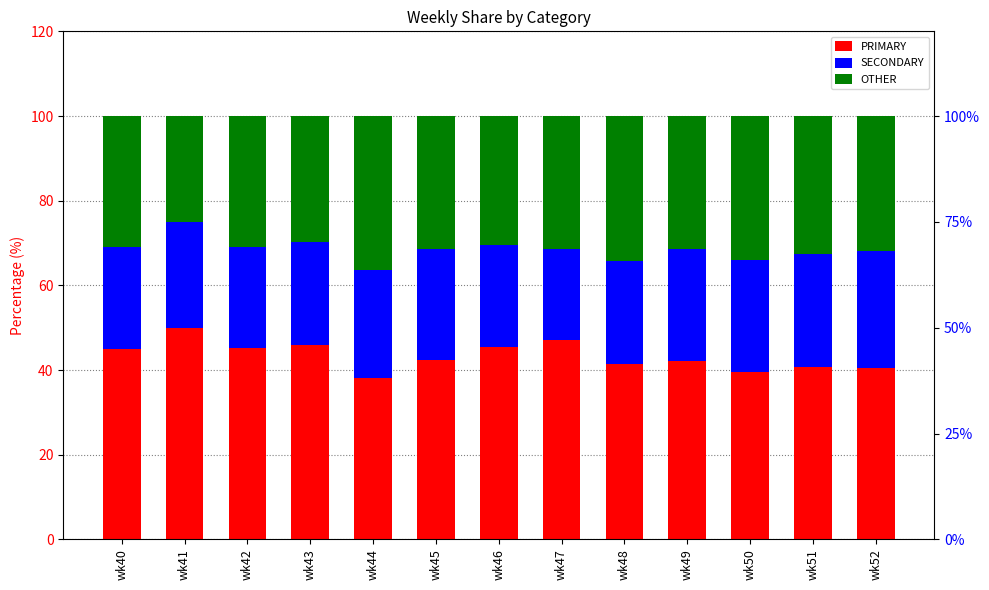

Does the chart contain any negative values?

No